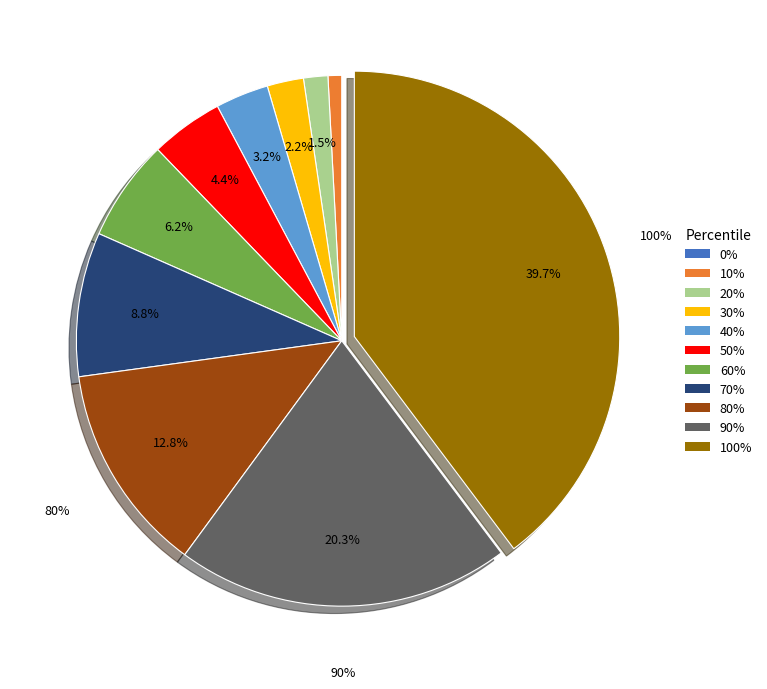

Is it true that 40% is 10% of the pie?

False